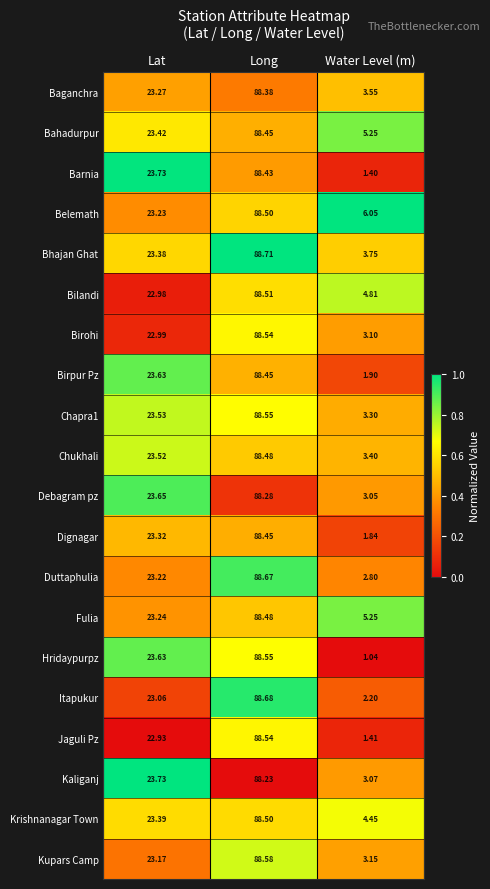

Which series has the largest total across all categories?

Belemath